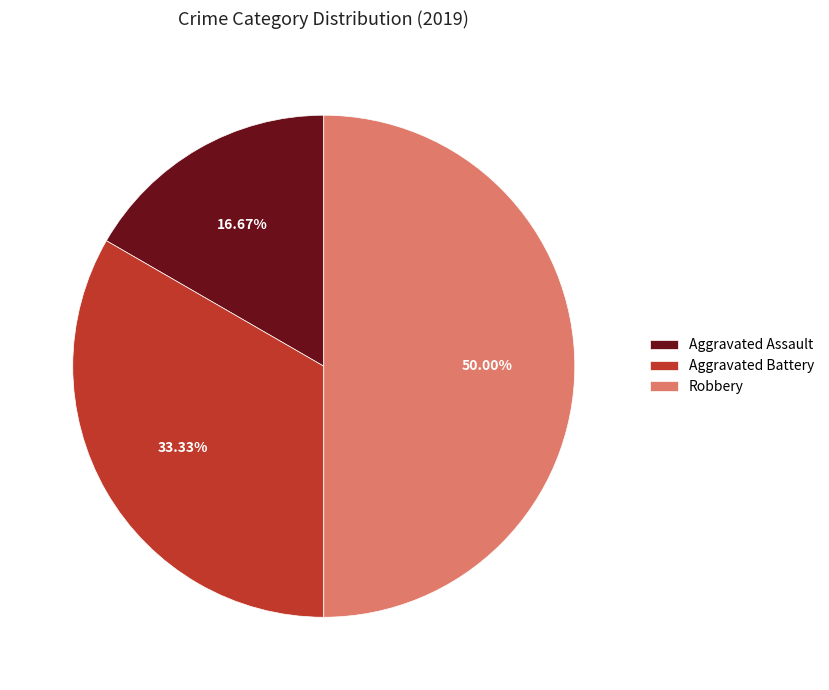

To the nearest percent, what is the average slice percentage?

33%